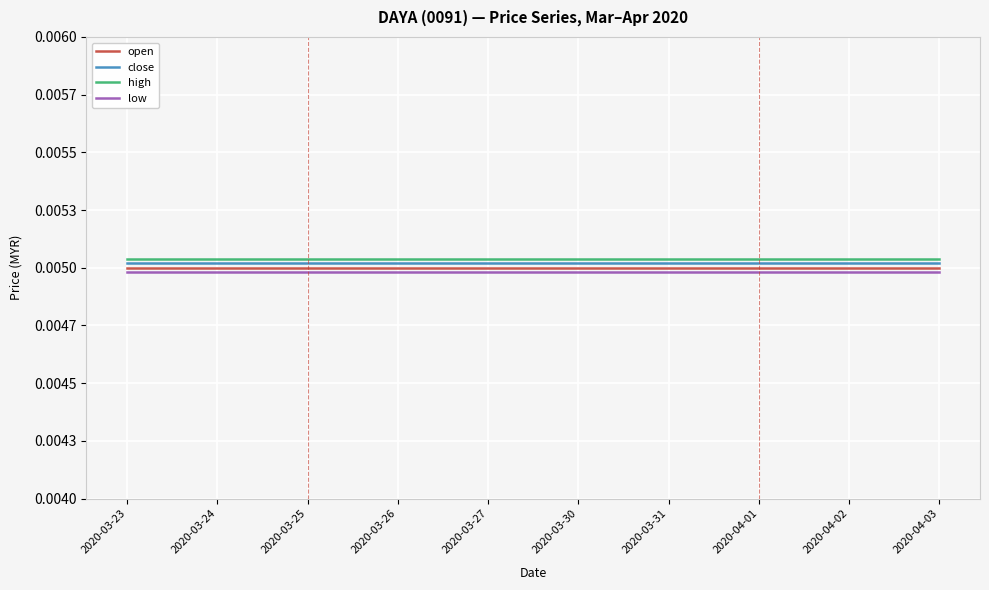

True or false: close and open intersect in this chart.

False